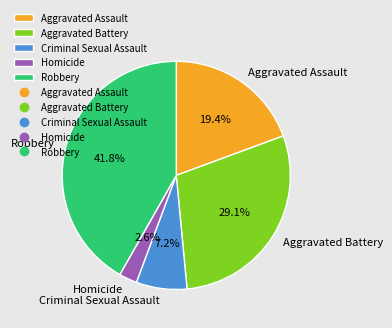

Is it true that Criminal Sexual Assault is 7% of the pie?

True